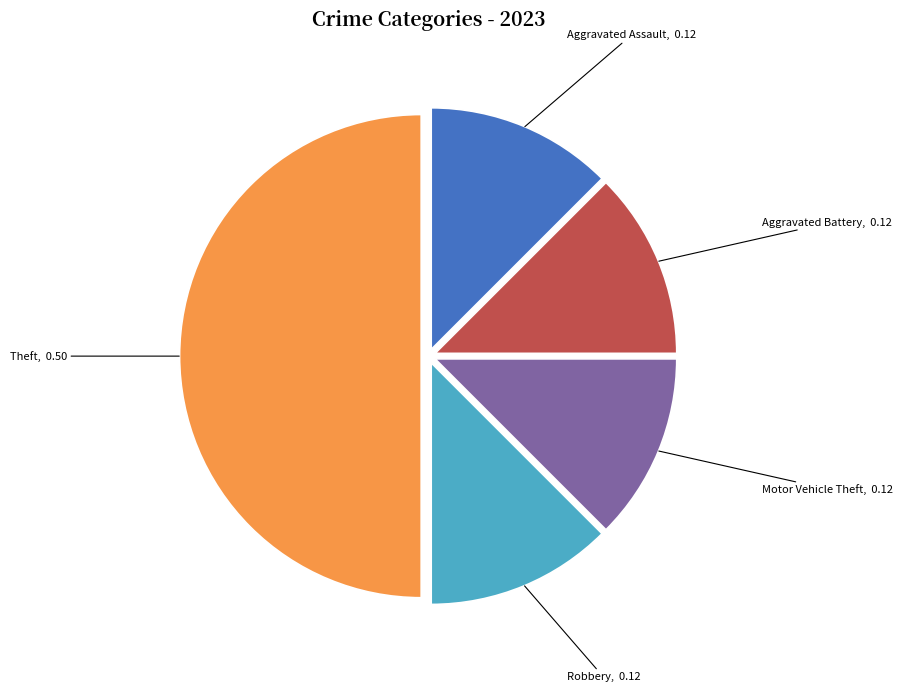

Is the sum of Theft and Aggravated Battery greater than half?

Yes